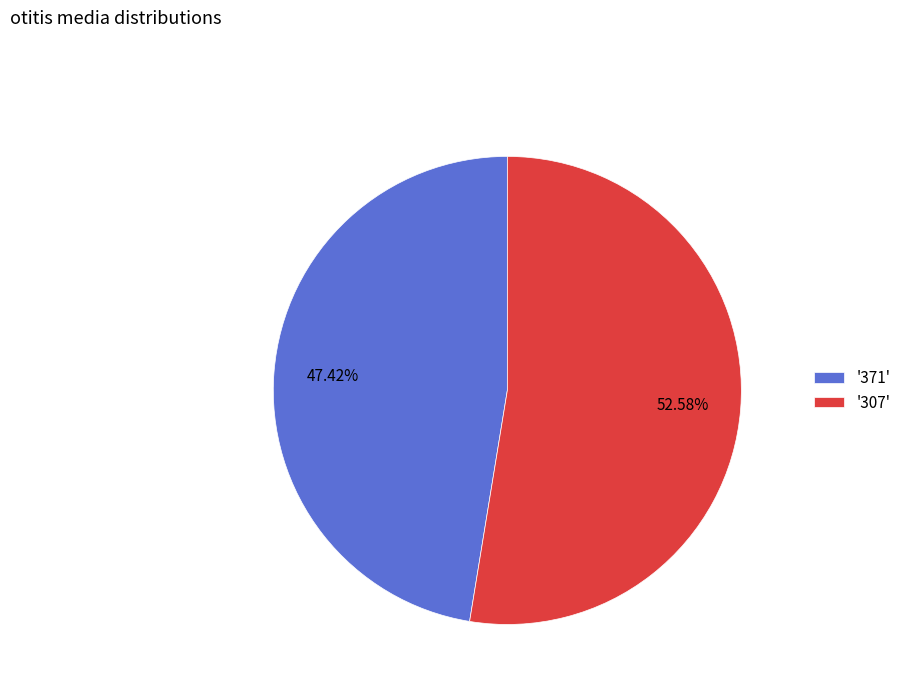

Is the sum of '307' and '371' greater than half?

Yes